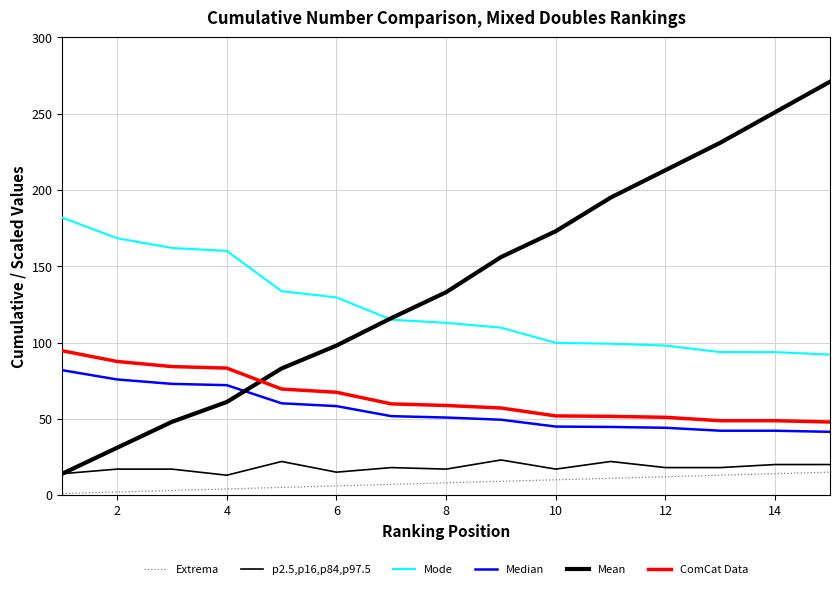

How many lines are shown in the chart?

6